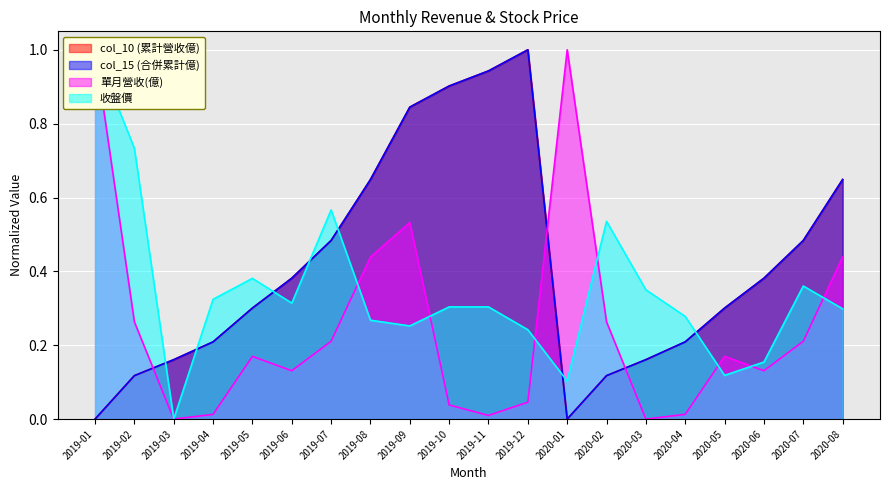

The value of col_15 (合併累計億) at 2019-07 is 0.5. True or false?

True